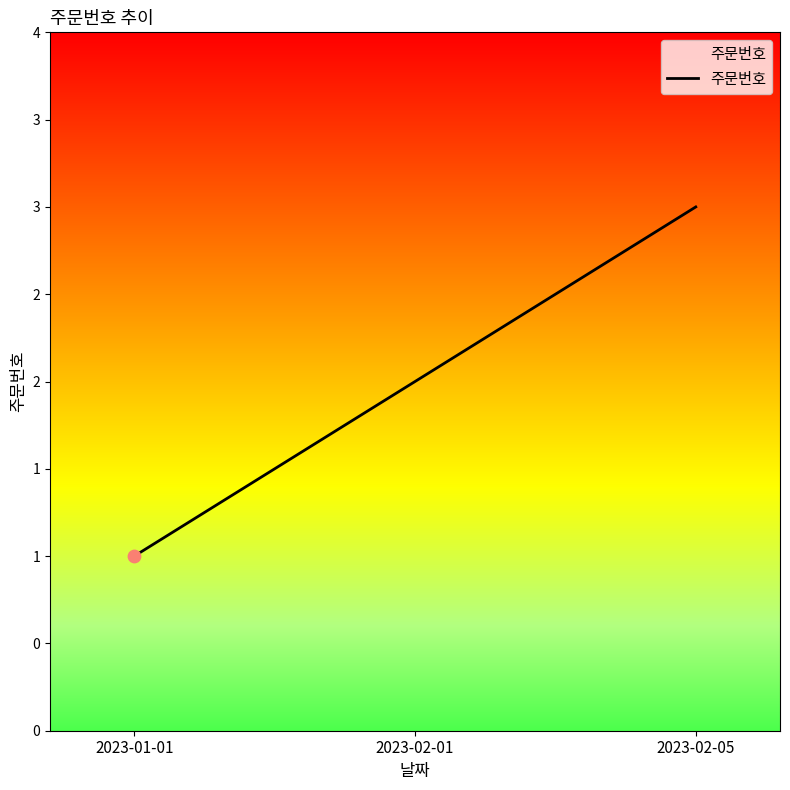

What is the change in value from 2023-01-01 to 2023-02-05?

+2